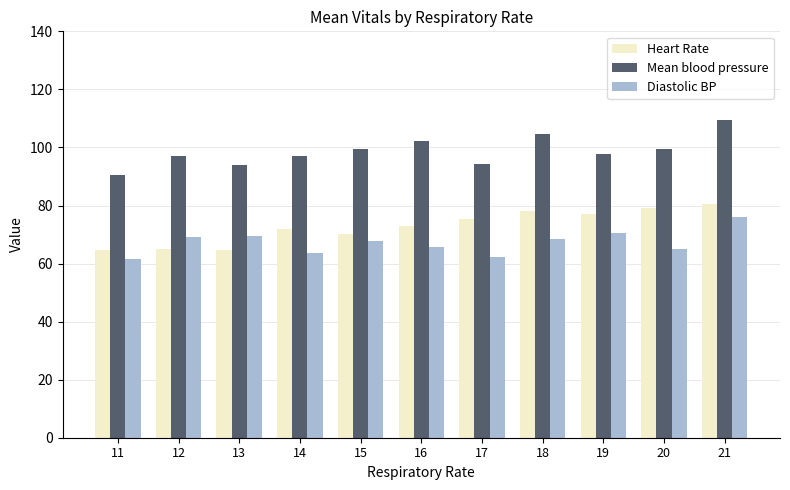

Count the number of data series in this chart.

3